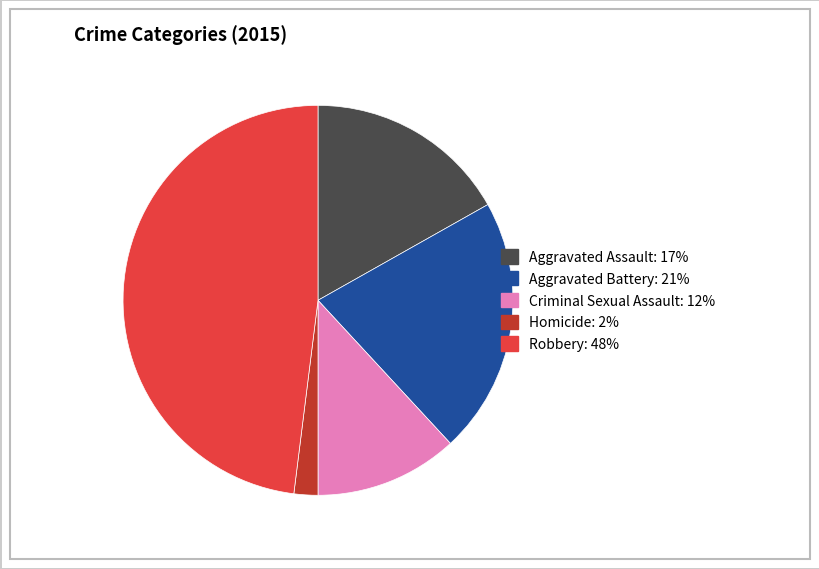

Does Criminal Sexual Assault represent more than half of the total?

No